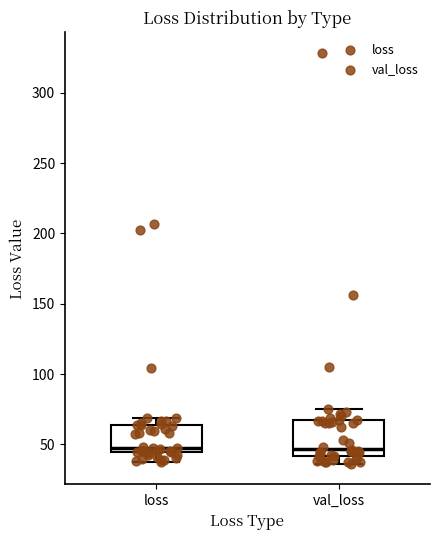

Reading left to right, transcribe this box plot: for each box, give where its median line is, the range the box spans, and where its two whiskers end, as read against the y-axis. The values are not printed on the chart, so give them approximately, as read against the axis.

loss: median 45 (just above the box's lower edge), box 45 to 65, whiskers 35 to 70
val_loss: median 45, box 40 to 65, whiskers 35 to 75